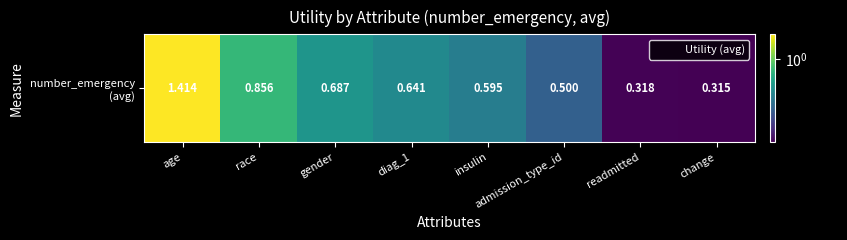

Rank the categories by value from highest to lowest.

age, race, gender, diag_1, insulin, admission_type_id, readmitted, change